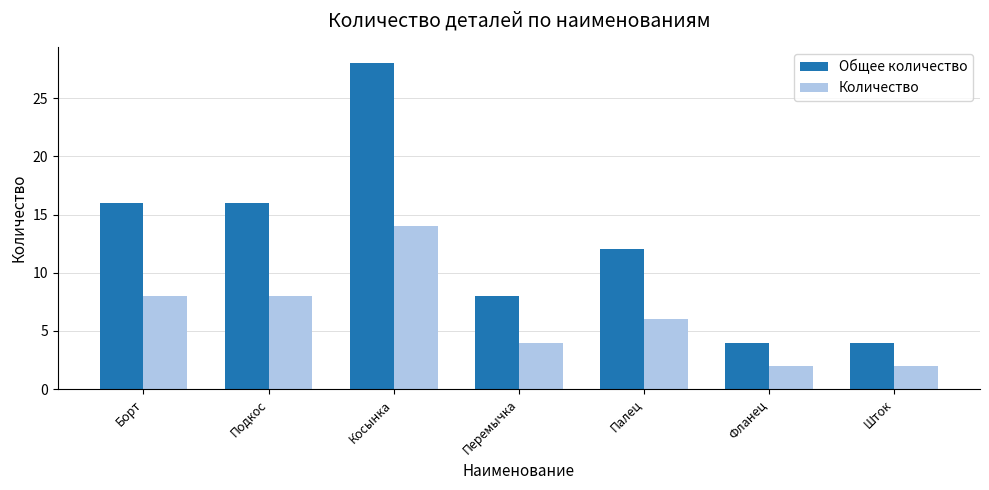

What are all the series names shown in the legend?

Общее количество, Количество